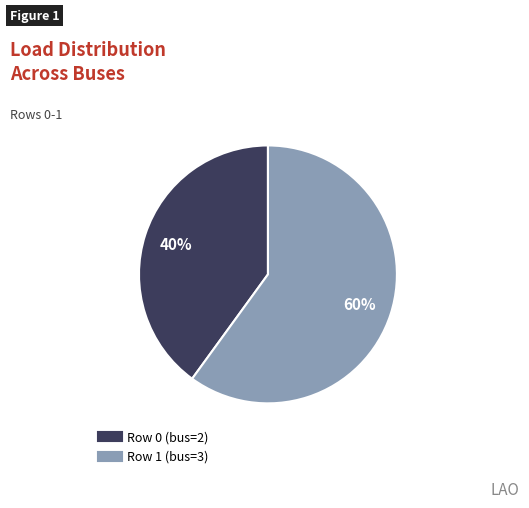

Is there a majority slice in this chart?

Yes